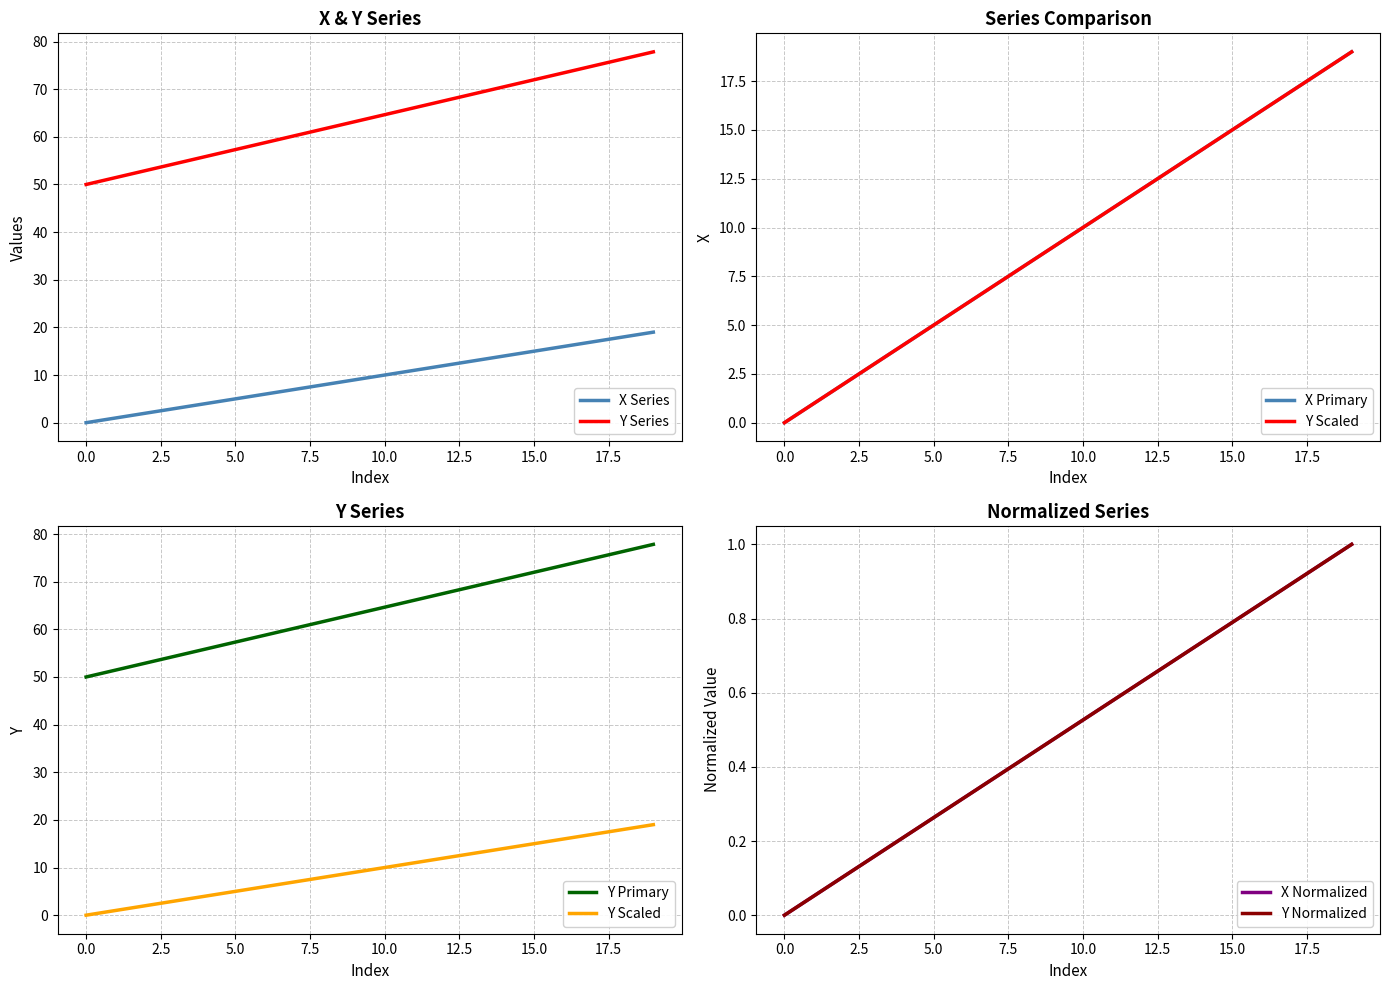

True or false: X and Y intersect in this chart.

False